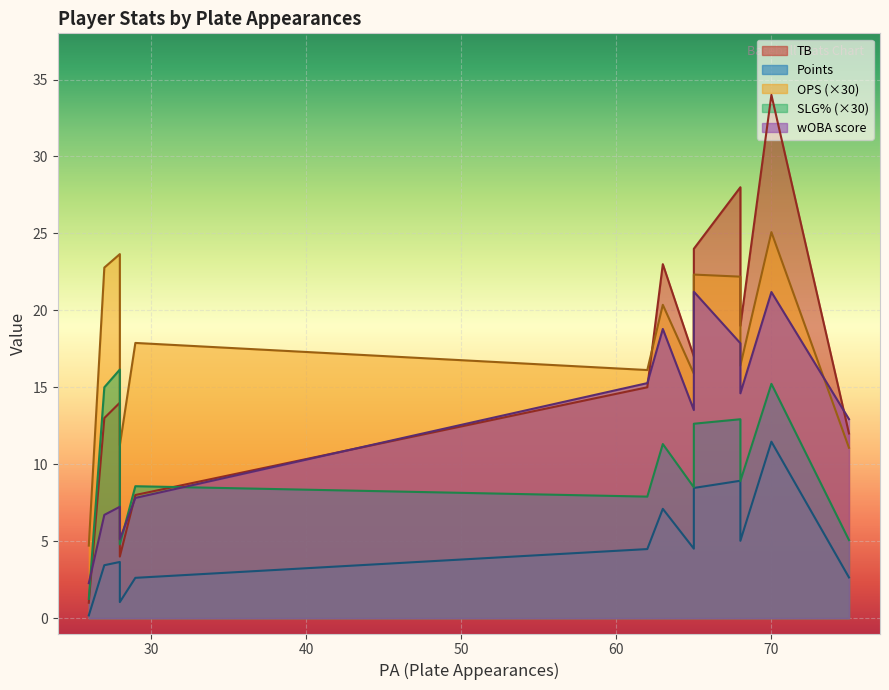

Reading left to right, list all the values displayed in this chart.

TB: Joshua Wagner=12.0	Lloyd Crooms=34.0	Xavier Hildago=17.0	Hugh Ramos=28.0	Gergorio Caberera=19.0	Alejandro Nunez=24.0	Emilio Rojas=23.0	Mariano Ramos=15.0	Raul Marquez=14.0	German Castillo=4.0	Alfredo Gallego=13.0	Joseph Sims=8.0	Cory Richards=1.0
Points: Joshua Wagner=2.6	Lloyd Crooms=11.5	Xavier Hildago=4.5	Hugh Ramos=8.9	Gergorio Caberera=5.0	Alejandro Nunez=8.5	Emilio Rojas=7.1	Mariano Ramos=4.5	Raul Marquez=3.6	German Castillo=1.0	Alfredo Gallego=3.4	Joseph Sims=2.6	Cory Richards=0.2
OPS: Joshua Wagner=0.4	Lloyd Crooms=0.8	Xavier Hildago=0.5	Hugh Ramos=0.7	Gergorio Caberera=0.5	Alejandro Nunez=0.7	Emilio Rojas=0.7	Mariano Ramos=0.5	Raul Marquez=0.8	German Castillo=0.4	Alfredo Gallego=0.8	Joseph Sims=0.6	Cory Richards=0.2
SLG%: Joshua Wagner=0.2	Lloyd Crooms=0.5	Xavier Hildago=0.3	Hugh Ramos=0.4	Gergorio Caberera=0.3	Alejandro Nunez=0.4	Emilio Rojas=0.4	Mariano Ramos=0.3	Raul Marquez=0.5	German Castillo=0.2	Alfredo Gallego=0.5	Joseph Sims=0.3	Cory Richards=0.0
wOBA: Joshua Wagner=12.9	Lloyd Crooms=21.2	Xavier Hildago=13.5	Hugh Ramos=17.9	Gergorio Caberera=14.6	Alejandro Nunez=21.2	Emilio Rojas=18.8	Mariano Ramos=15.3	Raul Marquez=7.2	German Castillo=5.1	Alfredo Gallego=6.7	Joseph Sims=7.8	Cory Richards=2.3